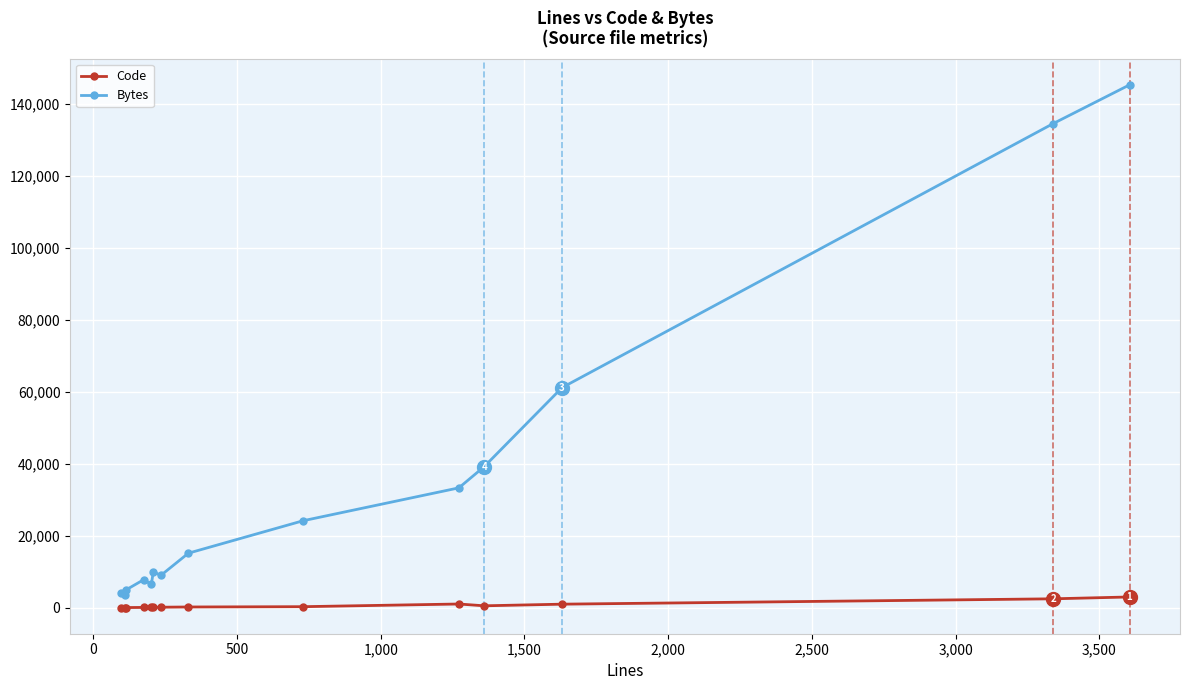

What are all the series names shown in the legend?

Code, Bytes